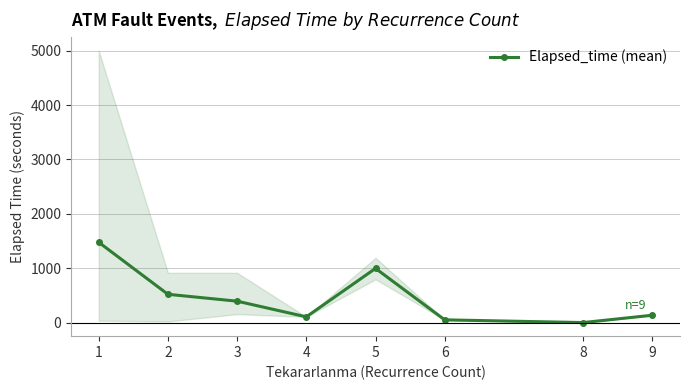

True or false: there are more than 2 points higher than both neighbors.

False